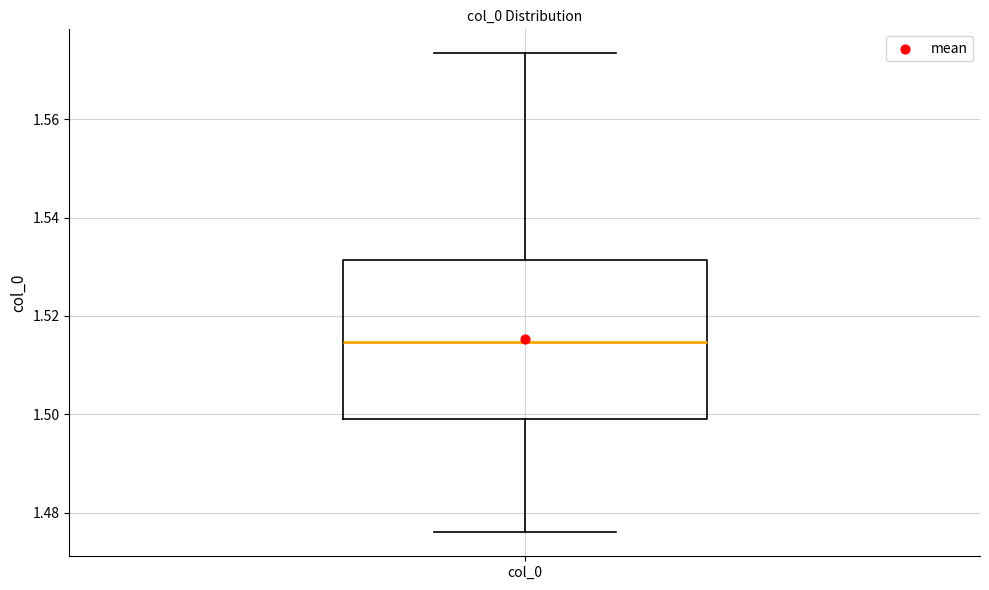

Where is the lower edge of the box for col_0 on the y-axis? The values are not printed on the chart, so give them approximately, as read against the axis.

1.498